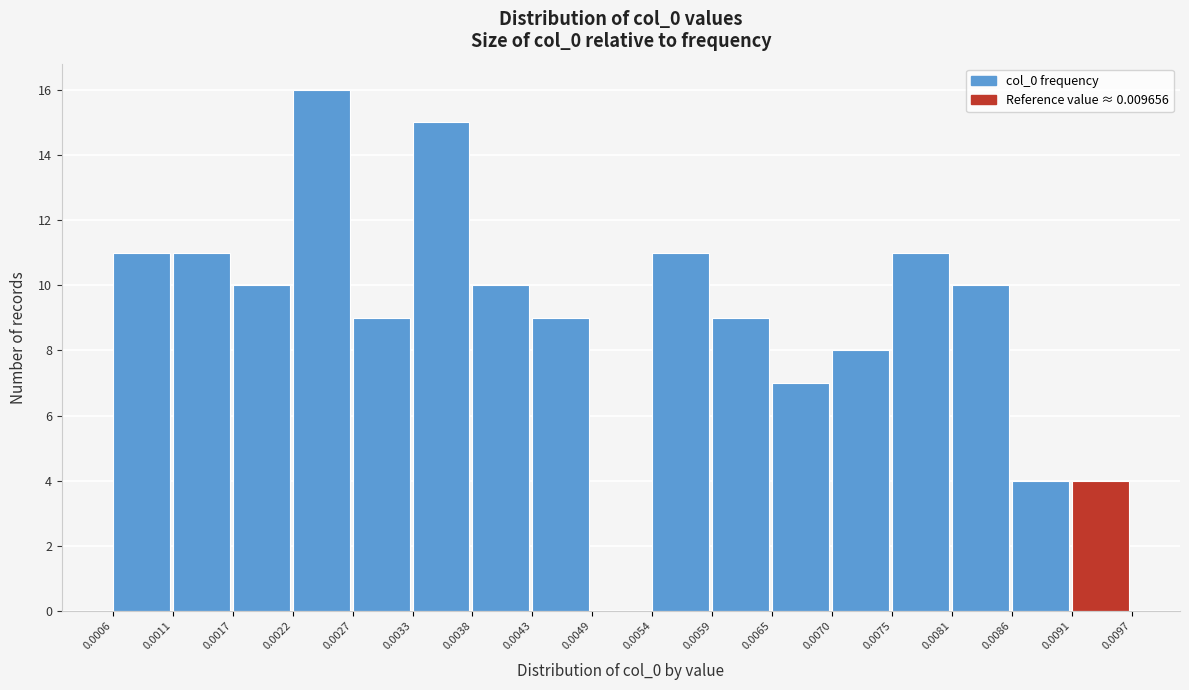

Reading left to right, transcribe this chart: for each bar, give the range it covers on the x-axis and its height. The values are not printed on the chart, so give them approximately, as read against the axis.

0.0006 to 0.0011: 11
0.0011 to 0.0017: 11
0.0017 to 0.0022: 10
0.0022 to 0.0027: 16
0.0027 to 0.0033: 9
0.0033 to 0.0038: 15
0.0038 to 0.0043: 10
0.0043 to 0.0049: 9
0.0049 to 0.0054: 0
0.0054 to 0.0059: 11
0.0059 to 0.0065: 9
0.0065 to 0.0070: 7
0.0070 to 0.0075: 8
0.0075 to 0.0081: 11
0.0081 to 0.0086: 10
0.0086 to 0.0091: 4
0.0091 to 0.0097: 4